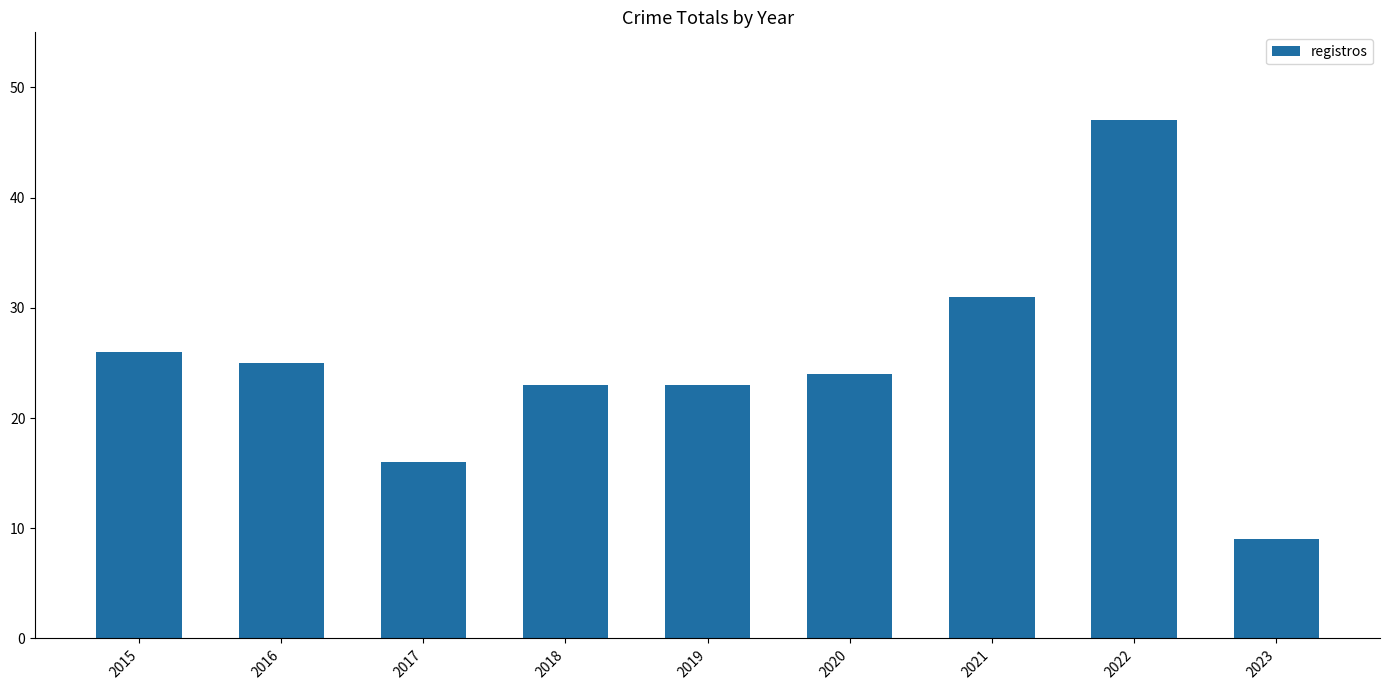

The chart shows a value of 26 at 2015. True or false?

True